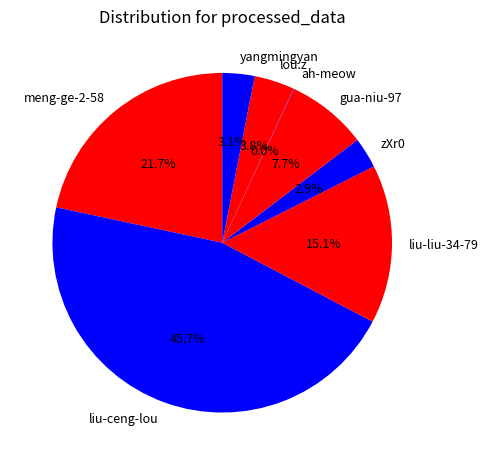

What percentage is NOT represented by lou.z?

96.2%